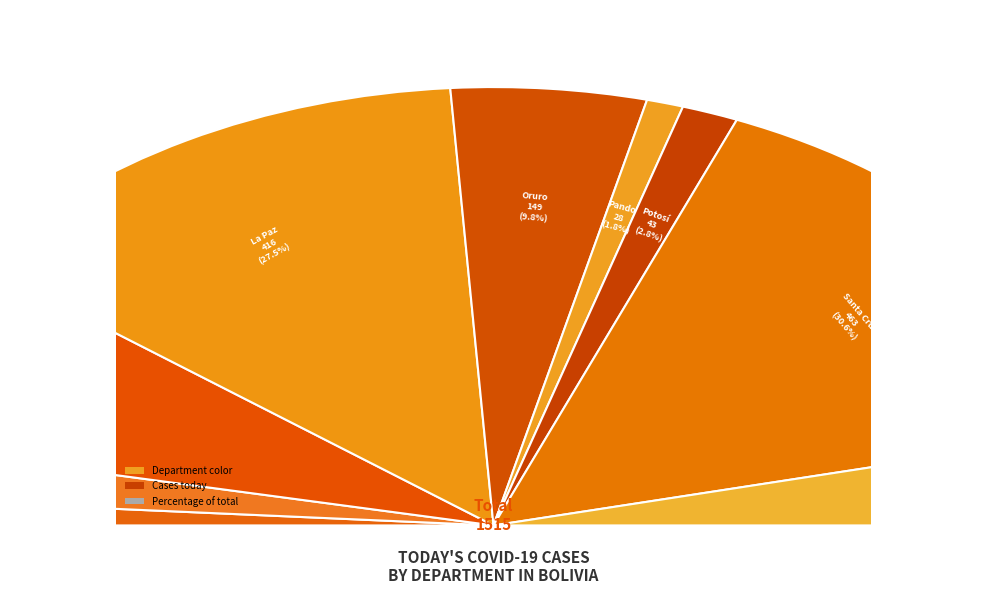

Which category has the smallest portion of the pie?

Pando